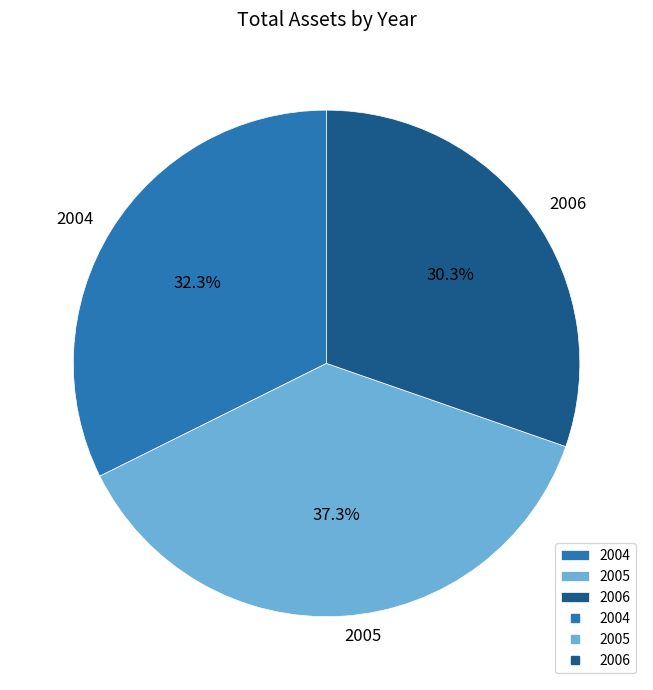

Is there a majority slice in this chart?

No